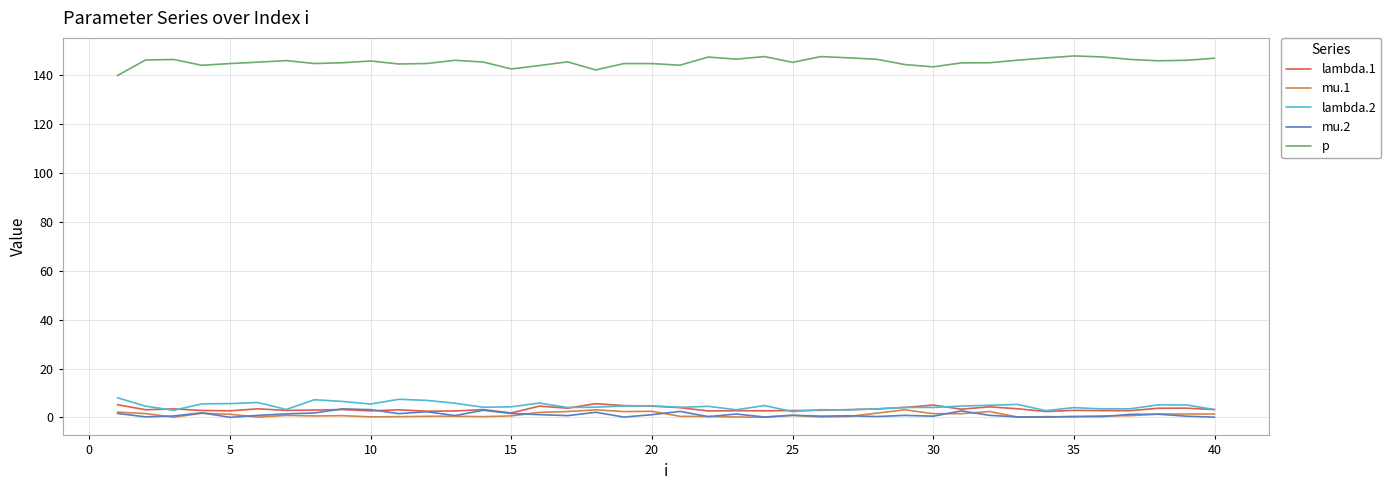

What is the maximum value for p?

147.9